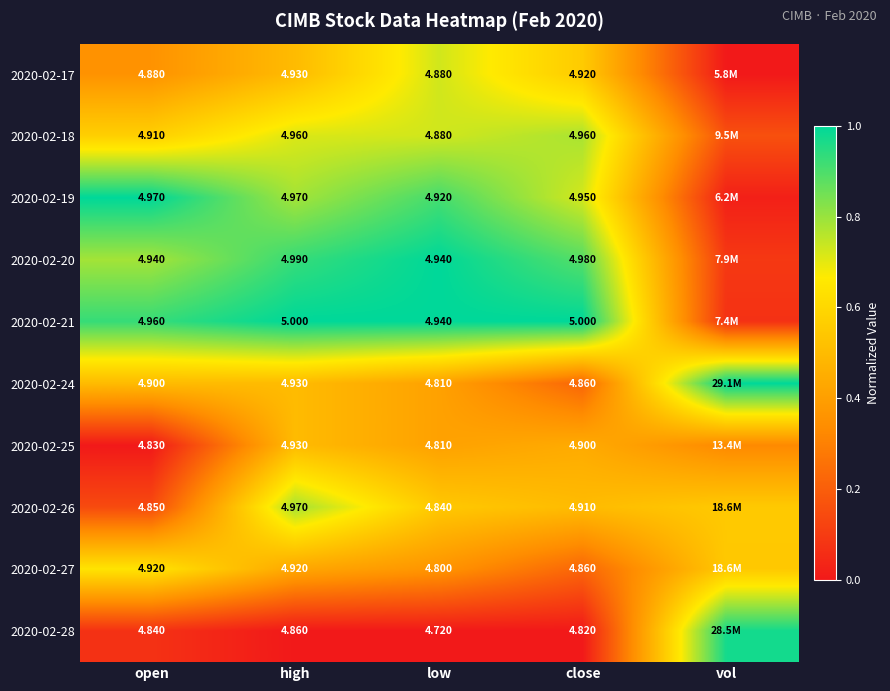

Between high and vol, which series saw the biggest shift?

2020-02-28